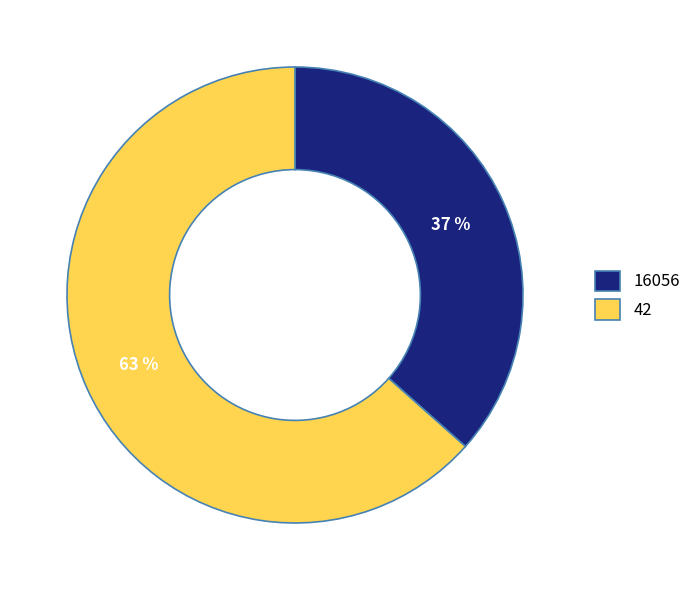

Rank the categories by value from highest to lowest.

42, 16056